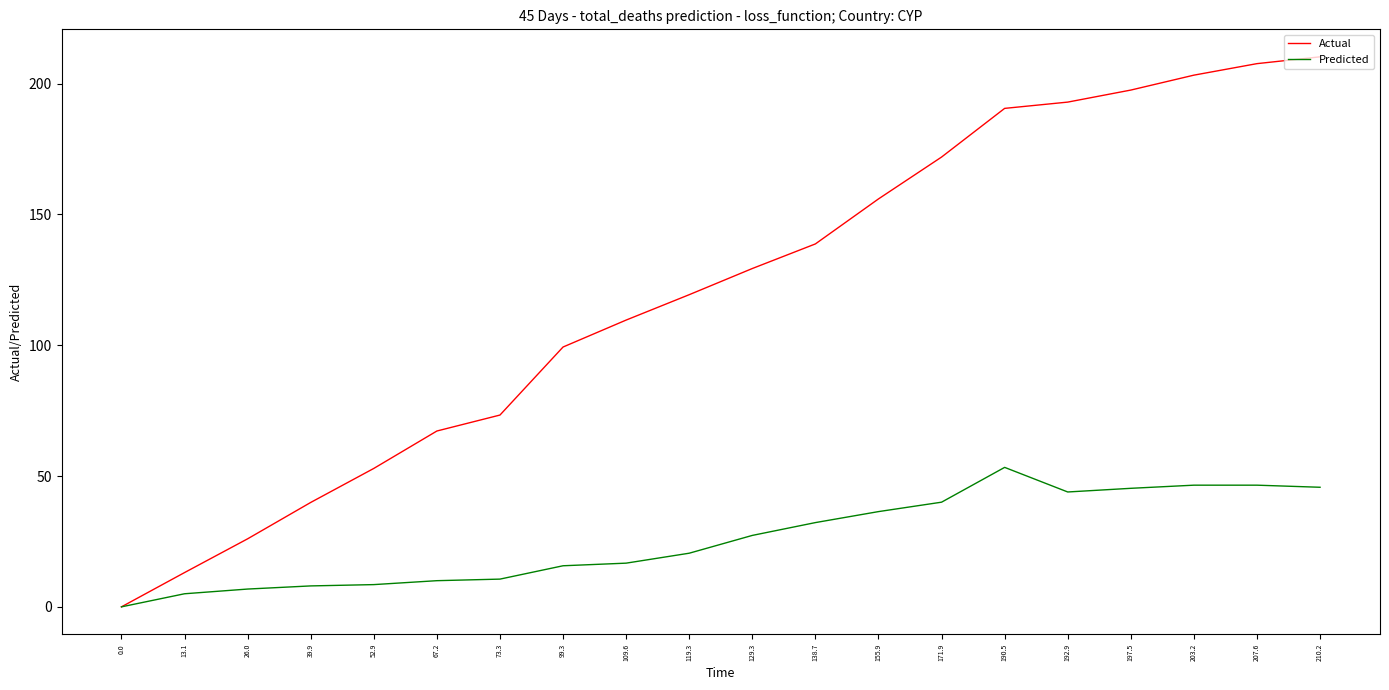

What is the total value across all series at 203.2?

249.7